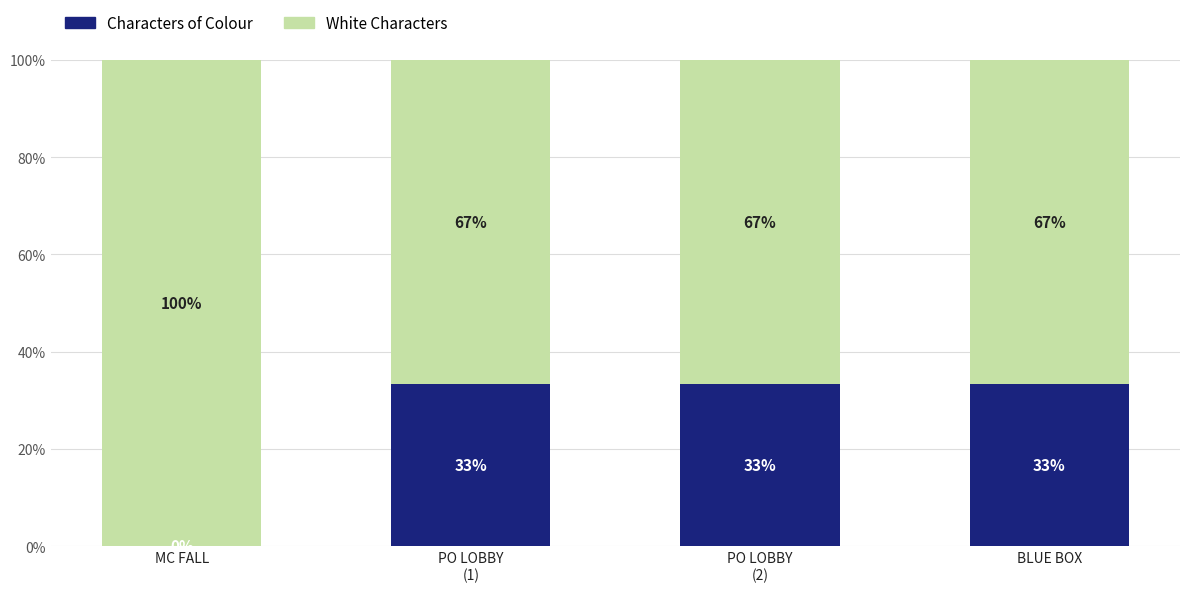

The Characters of Colour series shows 0.5 at PO LOBBY
(1). True or false?

False